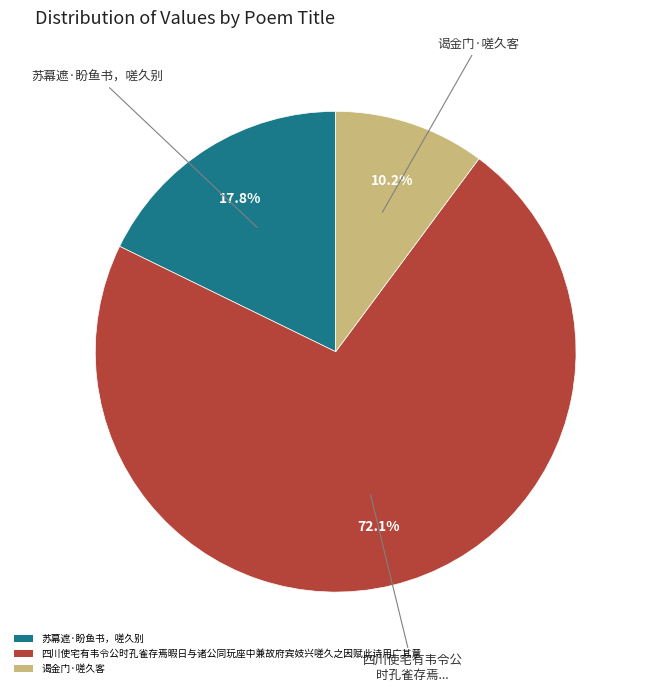

Is the sum of 谒金门·嗟久客 and 苏幕遮·盼鱼书，嗟久别 greater than half?

No